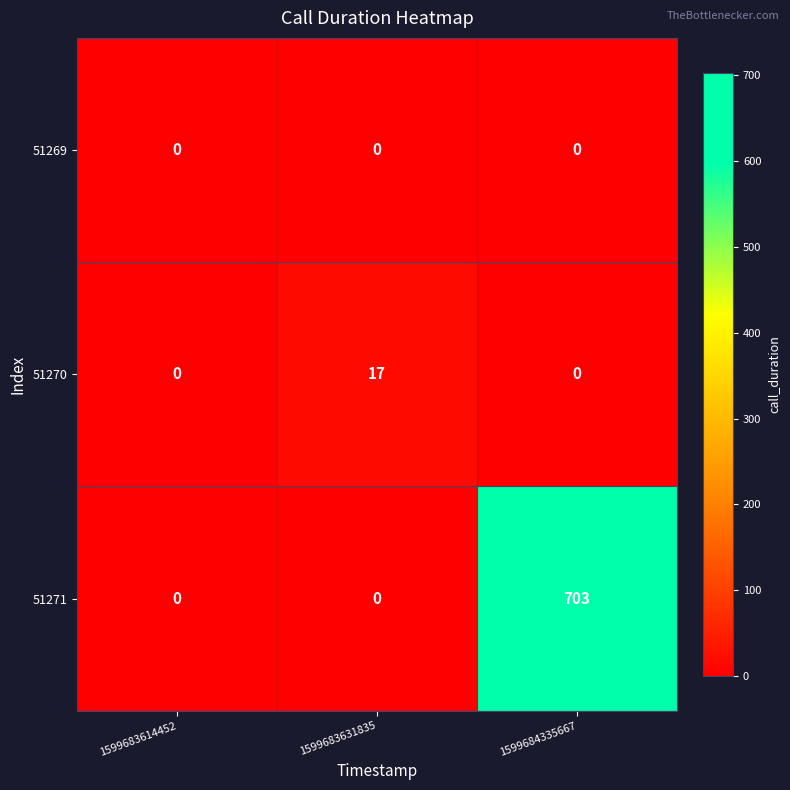

The value of 51269 at 1599684335667 is 0. True or false?

True